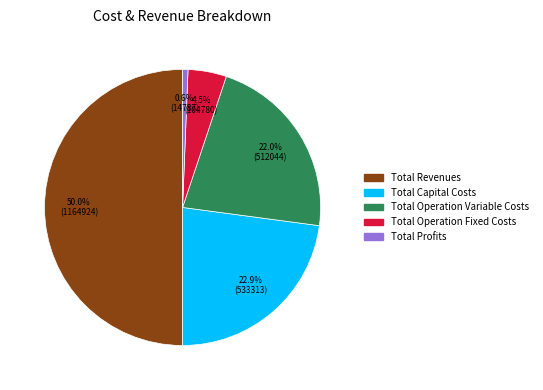

To the nearest percent, what is the difference between the largest and smallest slice percentages?

49%